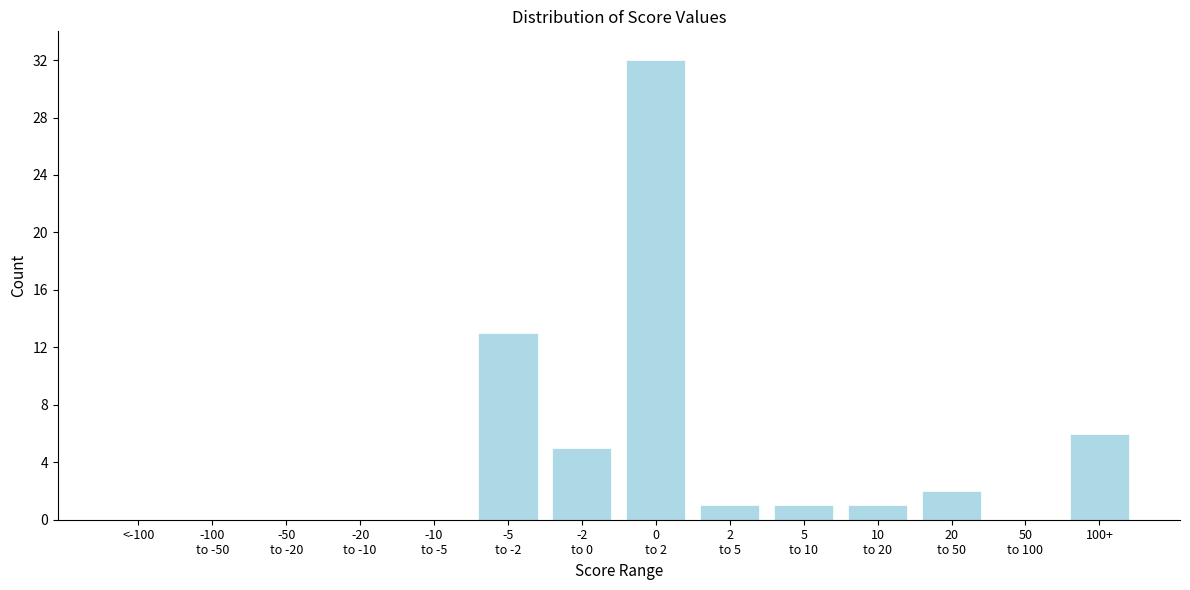

What is the sum of all values?

61